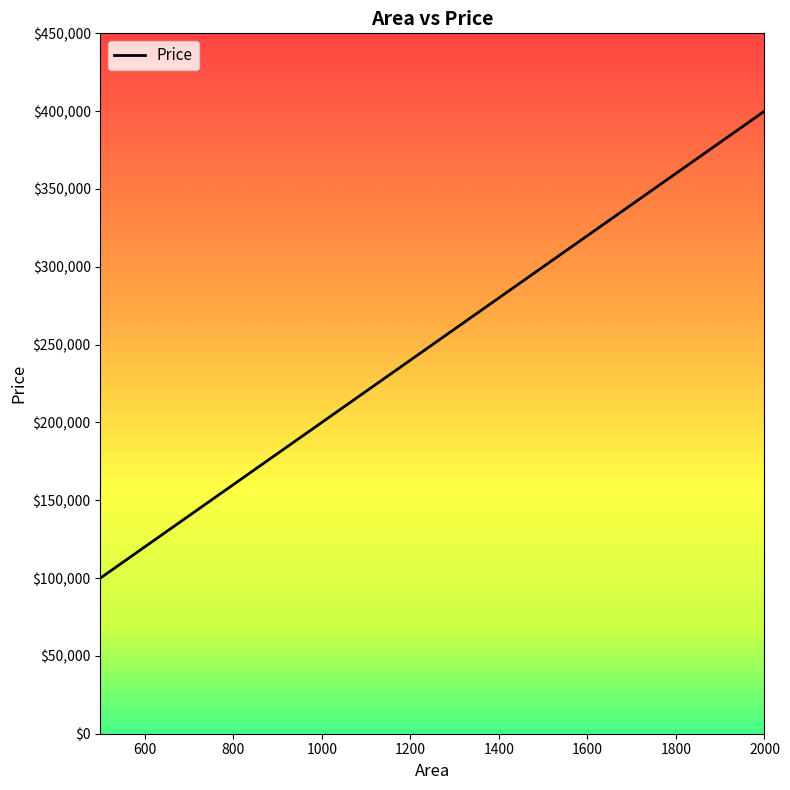

True or false: the data has more than 1 interior local peaks.

False